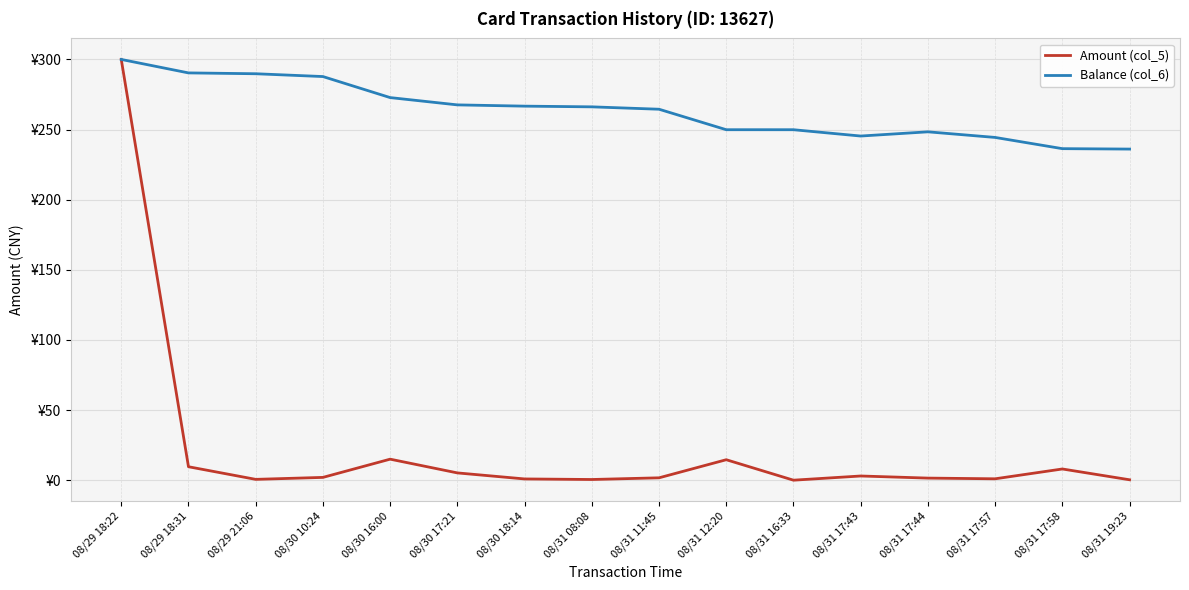

Is this an area chart (filled region under the line)?

No